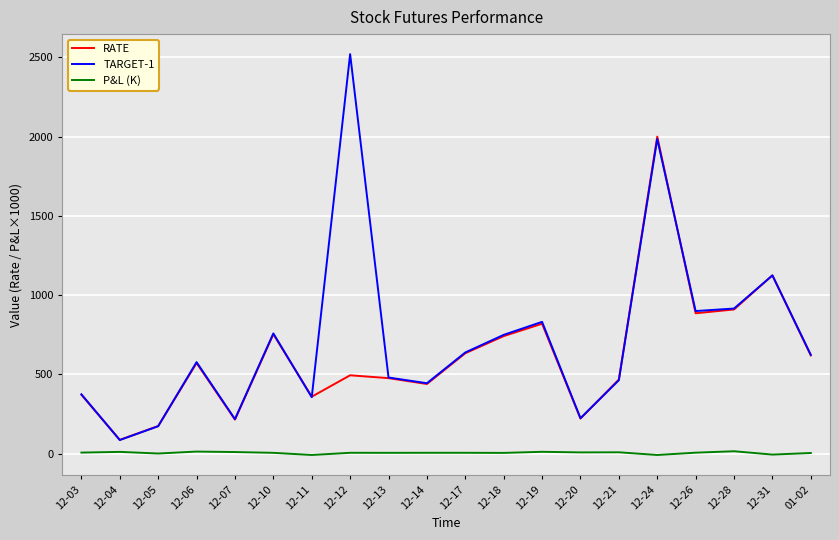

The value of RATE at 12-10 is 151.3. True or false?

False